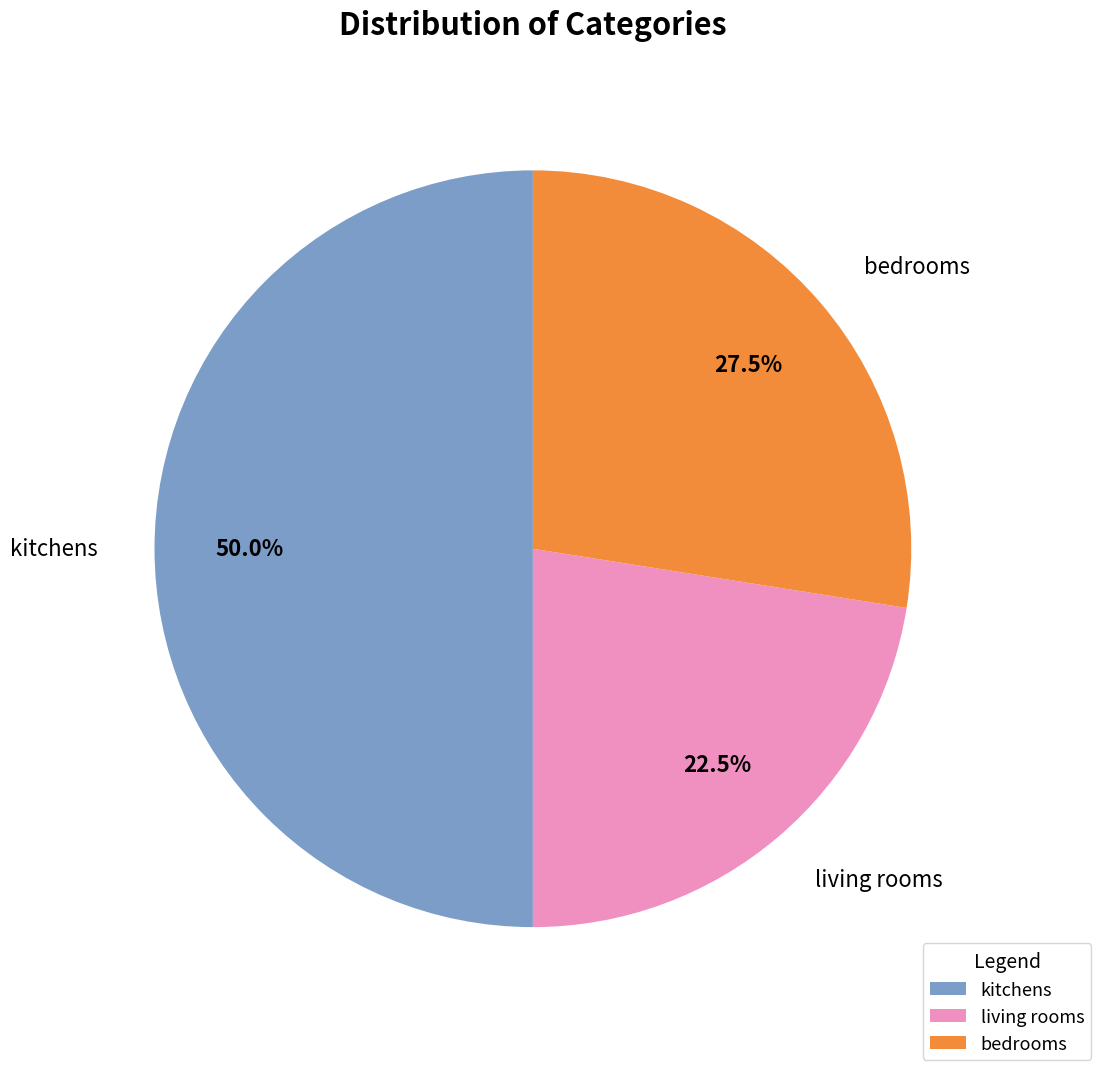

Is the sum of kitchens and bedrooms greater than half?

Yes